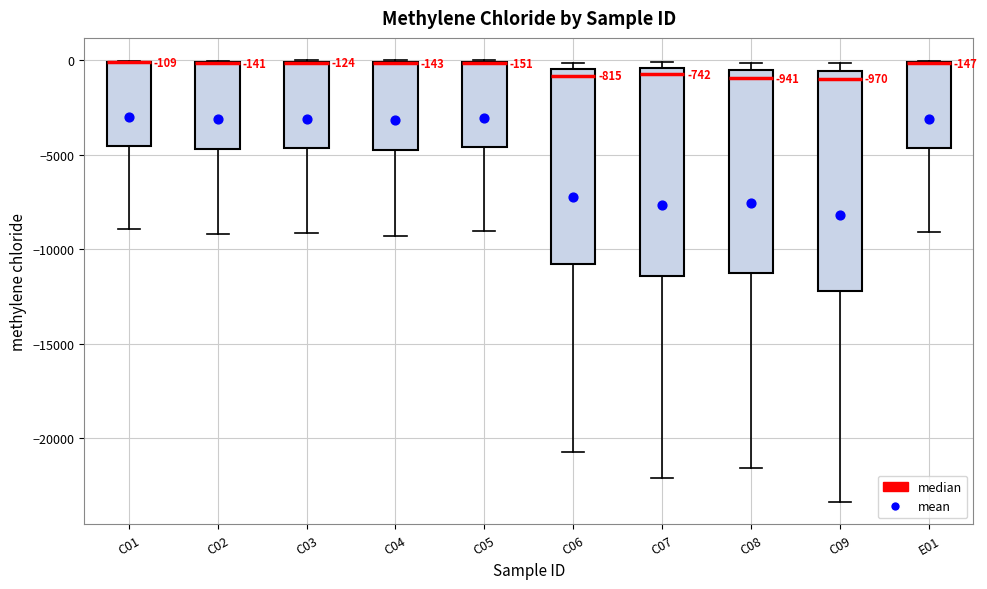

Comparing the boxes themselves (not the whiskers), which one is the tallest?

C09